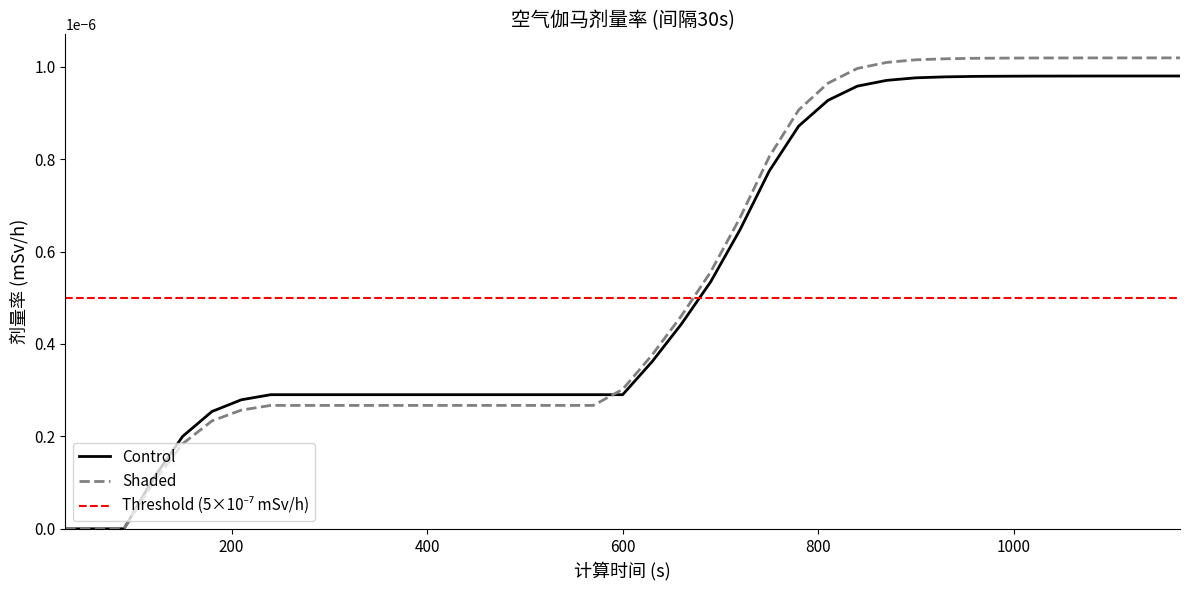

Which category has the highest value across all series?

1140